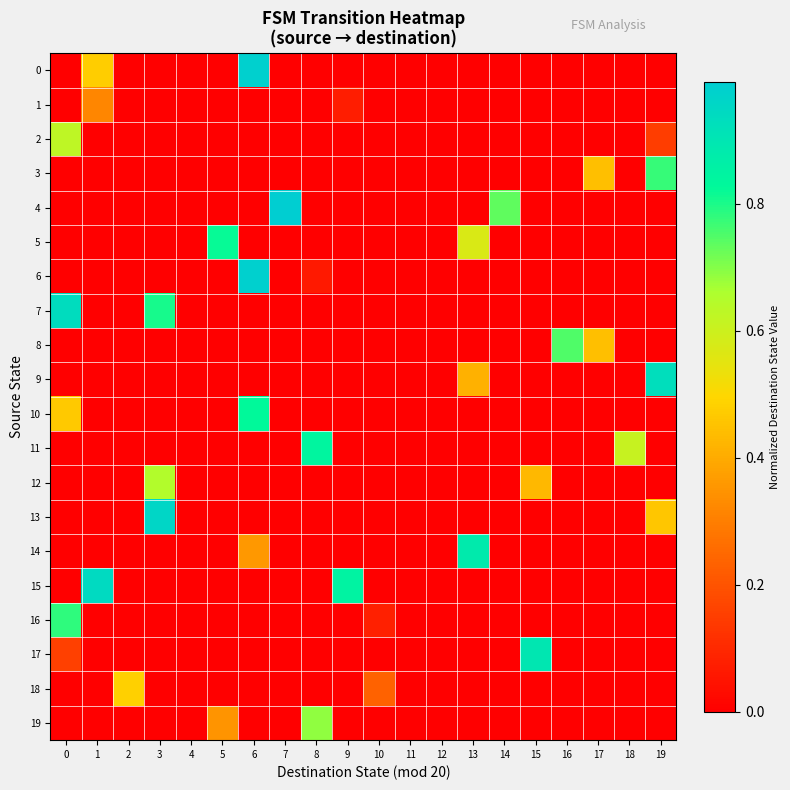

Reading right to left, what are all the values shown in this chart?

0: 19=0.0	18=0.0	17=0.0	16=0.0	15=0.0	14=0.0	13=0.0	12=0.0	11=0.0	10=0.0	9=0.0	8=0.0	7=0.0	6=1.0	5=0.0	4=0.0	3=0.0	2=0.0	1=0.5	0=0.0
1: 19=0.0	18=0.0	17=0.0	16=0.0	15=0.0	14=0.0	13=0.0	12=0.0	11=0.0	10=0.0	9=0.1	8=0.0	7=0.0	6=0.0	5=0.0	4=0.0	3=0.0	2=0.0	1=0.3	0=0.0
2: 19=0.1	18=0.0	17=0.0	16=0.0	15=0.0	14=0.0	13=0.0	12=0.0	11=0.0	10=0.0	9=0.0	8=0.0	7=0.0	6=0.0	5=0.0	4=0.0	3=0.0	2=0.0	1=0.0	0=0.6
3: 19=0.8	18=0.0	17=0.4	16=0.0	15=0.0	14=0.0	13=0.0	12=0.0	11=0.0	10=0.0	9=0.0	8=0.0	7=0.0	6=0.0	5=0.0	4=0.0	3=0.0	2=0.0	1=0.0	0=0.0
4: 19=0.0	18=0.0	17=0.0	16=0.0	15=0.0	14=0.7	13=0.0	12=0.0	11=0.0	10=0.0	9=0.0	8=0.0	7=1.0	6=0.0	5=0.0	4=0.0	3=0.0	2=0.0	1=0.0	0=0.0
5: 19=0.0	18=0.0	17=0.0	16=0.0	15=0.0	14=0.0	13=0.6	12=0.0	11=0.0	10=0.0	9=0.0	8=0.0	7=0.0	6=0.0	5=0.8	4=0.0	3=0.0	2=0.0	1=0.0	0=0.0
6: 19=0.0	18=0.0	17=0.0	16=0.0	15=0.0	14=0.0	13=0.0	12=0.0	11=0.0	10=0.0	9=0.0	8=0.1	7=0.0	6=1.0	5=0.0	4=0.0	3=0.0	2=0.0	1=0.0	0=0.0
7: 19=0.0	18=0.0	17=0.0	16=0.0	15=0.0	14=0.0	13=0.0	12=0.0	11=0.0	10=0.0	9=0.0	8=0.0	7=0.0	6=0.0	5=0.0	4=0.0	3=0.8	2=0.0	1=0.0	0=0.9
8: 19=0.0	18=0.0	17=0.4	16=0.8	15=0.0	14=0.0	13=0.0	12=0.0	11=0.0	10=0.0	9=0.0	8=0.0	7=0.0	6=0.0	5=0.0	4=0.0	3=0.0	2=0.0	1=0.0	0=0.0
9: 19=0.9	18=0.0	17=0.0	16=0.0	15=0.0	14=0.0	13=0.4	12=0.0	11=0.0	10=0.0	9=0.0	8=0.0	7=0.0	6=0.0	5=0.0	4=0.0	3=0.0	2=0.0	1=0.0	0=0.0
10: 19=0.0	18=0.0	17=0.0	16=0.0	15=0.0	14=0.0	13=0.0	12=0.0	11=0.0	10=0.0	9=0.0	8=0.0	7=0.0	6=0.8	5=0.0	4=0.0	3=0.0	2=0.0	1=0.0	0=0.5
11: 19=0.0	18=0.6	17=0.0	16=0.0	15=0.0	14=0.0	13=0.0	12=0.0	11=0.0	10=0.0	9=0.0	8=0.8	7=0.0	6=0.0	5=0.0	4=0.0	3=0.0	2=0.0	1=0.0	0=0.0
12: 19=0.0	18=0.0	17=0.0	16=0.0	15=0.4	14=0.0	13=0.0	12=0.0	11=0.0	10=0.0	9=0.0	8=0.0	7=0.0	6=0.0	5=0.0	4=0.0	3=0.6	2=0.0	1=0.0	0=0.0
13: 19=0.5	18=0.0	17=0.0	16=0.0	15=0.0	14=0.0	13=0.0	12=0.0	11=0.0	10=0.0	9=0.0	8=0.0	7=0.0	6=0.0	5=0.0	4=0.0	3=1.0	2=0.0	1=0.0	0=0.0
14: 19=0.0	18=0.0	17=0.0	16=0.0	15=0.0	14=0.0	13=0.9	12=0.0	11=0.0	10=0.0	9=0.0	8=0.0	7=0.0	6=0.4	5=0.0	4=0.0	3=0.0	2=0.0	1=0.0	0=0.0
15: 19=0.0	18=0.0	17=0.0	16=0.0	15=0.0	14=0.0	13=0.0	12=0.0	11=0.0	10=0.0	9=0.9	8=0.0	7=0.0	6=0.0	5=0.0	4=0.0	3=0.0	2=0.0	1=0.9	0=0.0
16: 19=0.0	18=0.0	17=0.0	16=0.0	15=0.0	14=0.0	13=0.0	12=0.0	11=0.0	10=0.1	9=0.0	8=0.0	7=0.0	6=0.0	5=0.0	4=0.0	3=0.0	2=0.0	1=0.0	0=0.8
17: 19=0.0	18=0.0	17=0.0	16=0.0	15=0.9	14=0.0	13=0.0	12=0.0	11=0.0	10=0.0	9=0.0	8=0.0	7=0.0	6=0.0	5=0.0	4=0.0	3=0.0	2=0.0	1=0.0	0=0.2
18: 19=0.0	18=0.0	17=0.0	16=0.0	15=0.0	14=0.0	13=0.0	12=0.0	11=0.0	10=0.2	9=0.0	8=0.0	7=0.0	6=0.0	5=0.0	4=0.0	3=0.0	2=0.5	1=0.0	0=0.0
19: 19=0.0	18=0.0	17=0.0	16=0.0	15=0.0	14=0.0	13=0.0	12=0.0	11=0.0	10=0.0	9=0.0	8=0.7	7=0.0	6=0.0	5=0.4	4=0.0	3=0.0	2=0.0	1=0.0	0=0.0